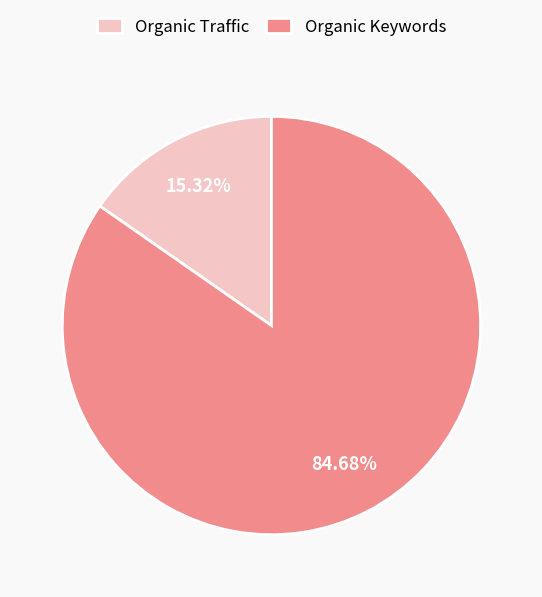

How many slices are in this pie chart?

2